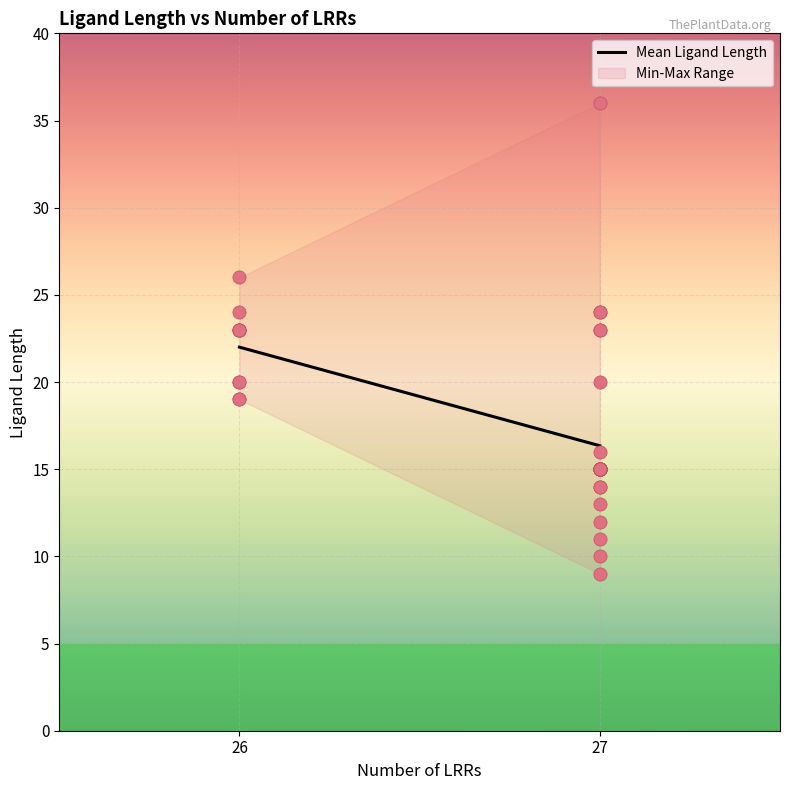

What is the ratio of the value at 27 to the value at 26?

0.7